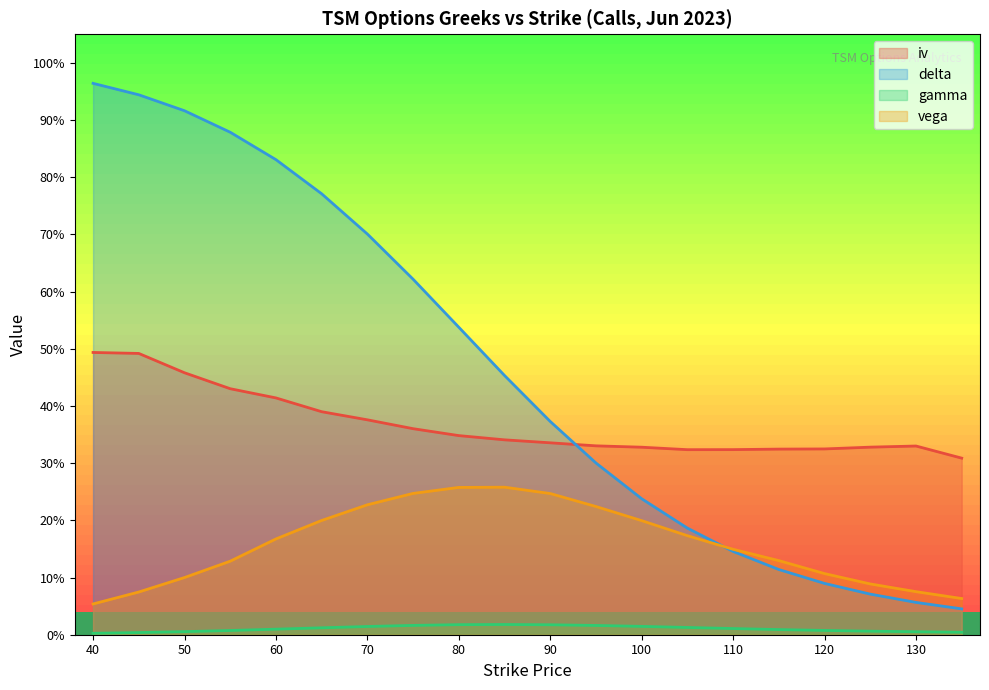

Rank the series by their maximum value, from highest to lowest.

delta, iv, vega, gamma